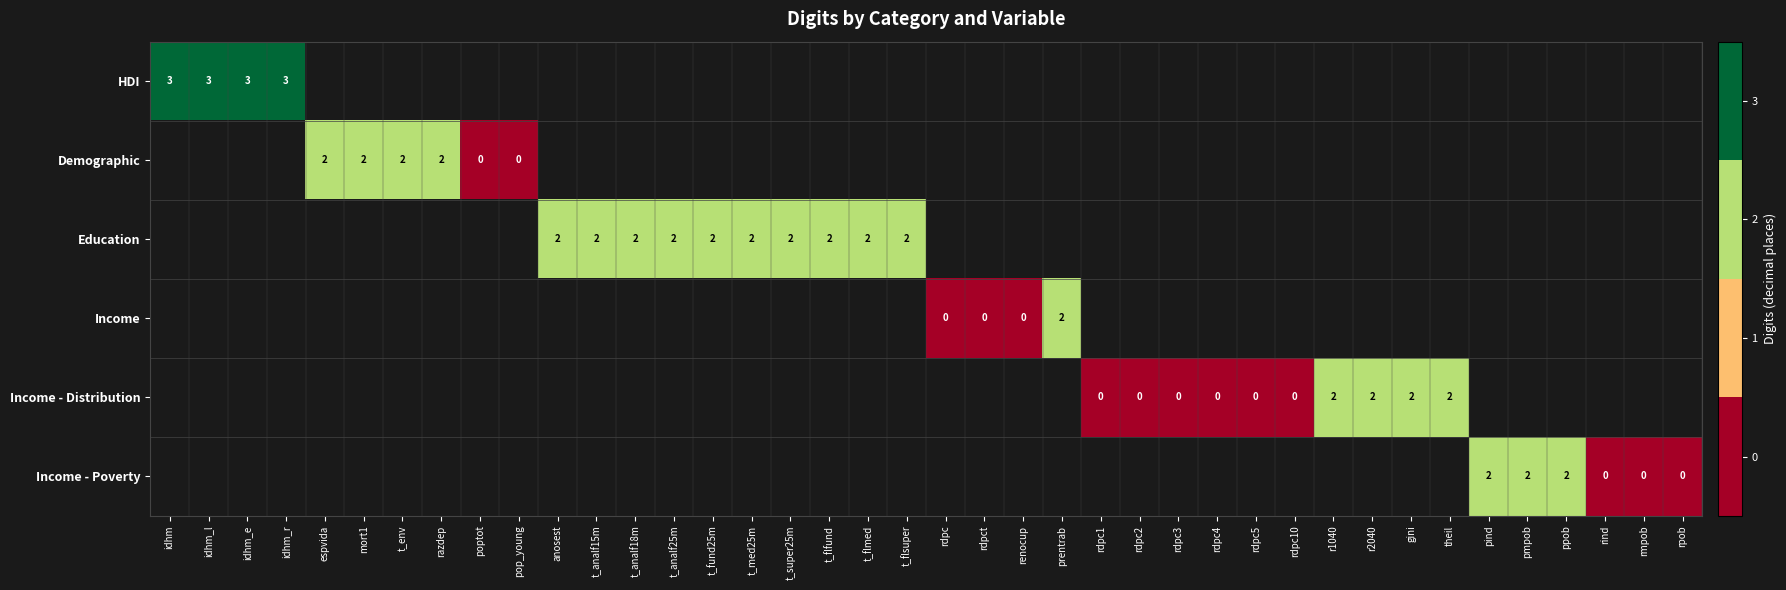

How many positive values does the Education series have?

10